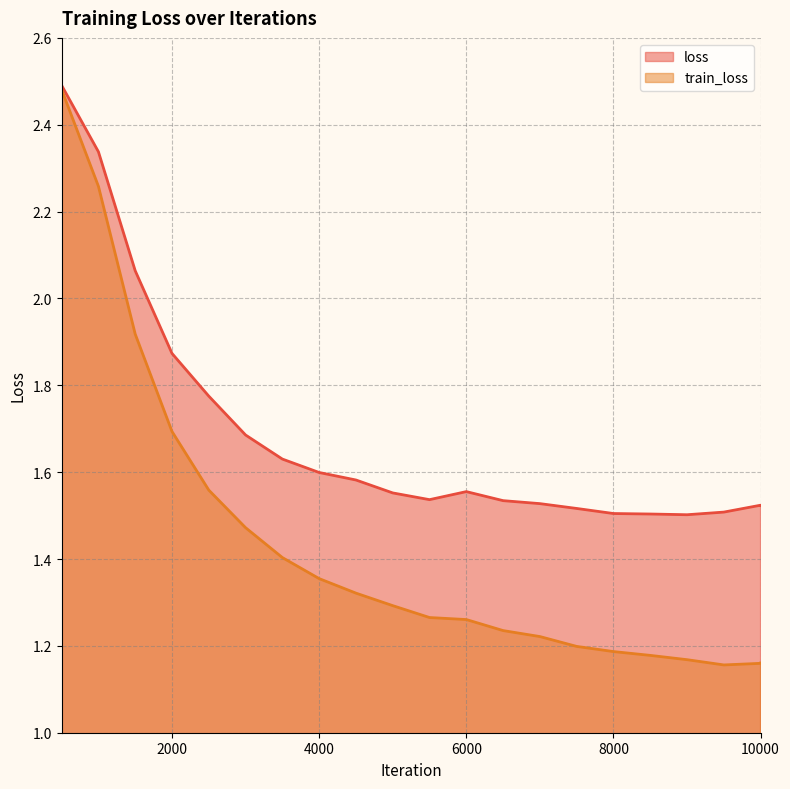

Reading right to left, transcribe all the data shown in this chart.

loss: 1.5	1.5	1.5	1.5	1.5	1.5	1.5	1.5	1.5	1.6	1.5	1.6	1.6	1.6	1.6	1.7	1.8	1.9	2.1	2.3	2.5
train_loss: 1.2	1.2	1.2	1.2	1.2	1.2	1.2	1.2	1.2	1.3	1.3	1.3	1.3	1.4	1.4	1.5	1.6	1.7	1.9	2.3	2.5